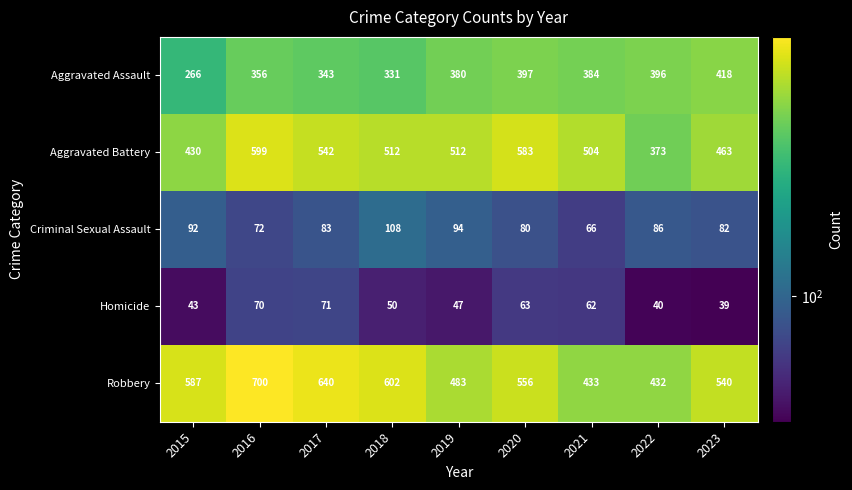

The value of Homicide at 2020 is 19. True or false?

False